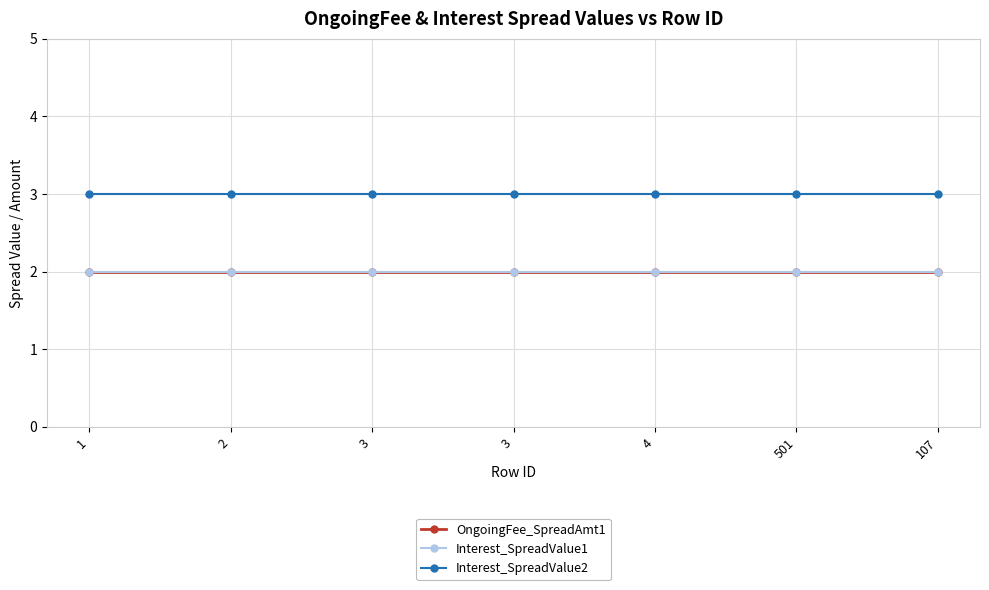

True or false: OngoingFee_SpreadAmt1 and Interest_SpreadValue2 intersect in this chart.

False